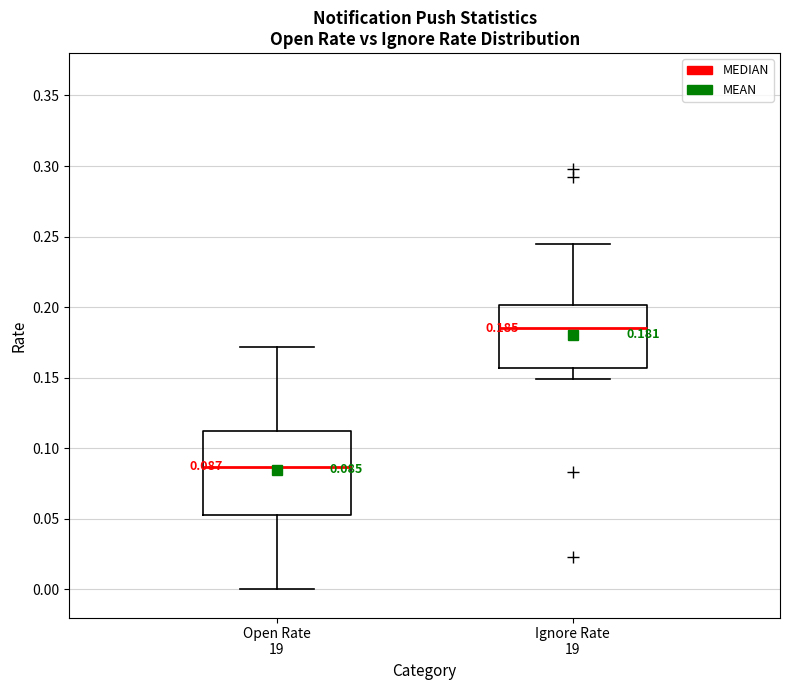

Which box has the highest median line?

Ignore Rate 19